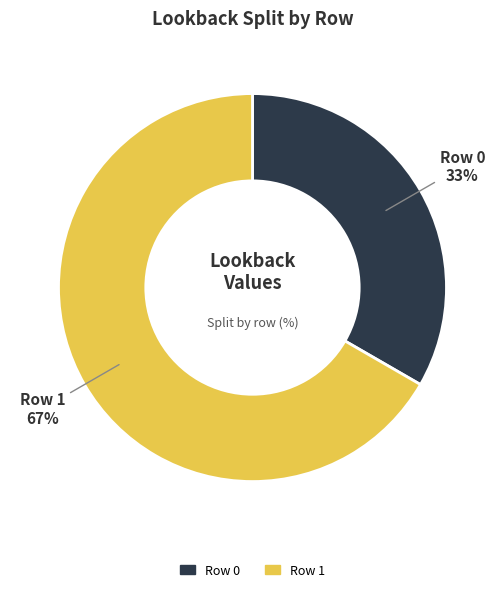

Count the number of slices in the pie.

2